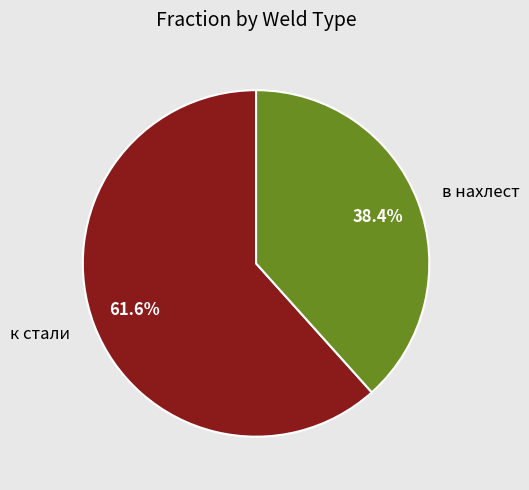

What percentage is the в нахлест slice, to the nearest percent?

38%